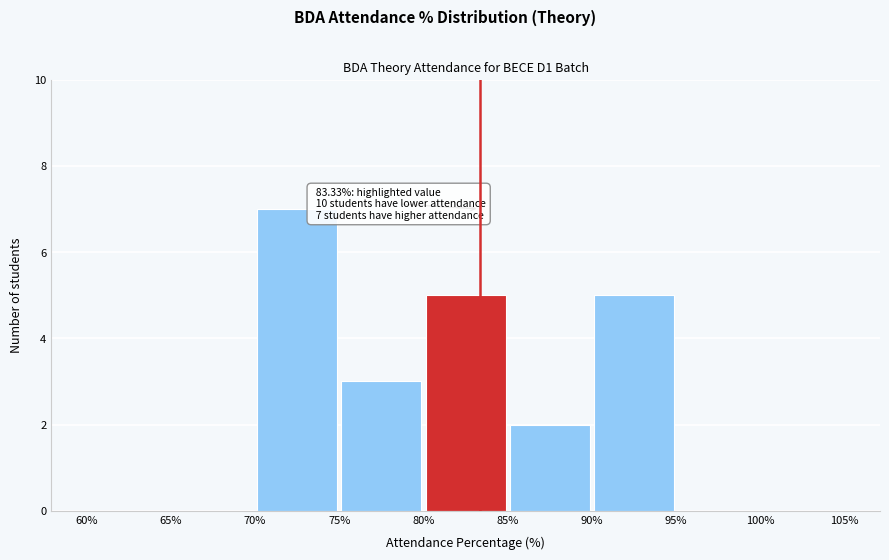

Which range on the x-axis has the tallest bar?

70% to 75%